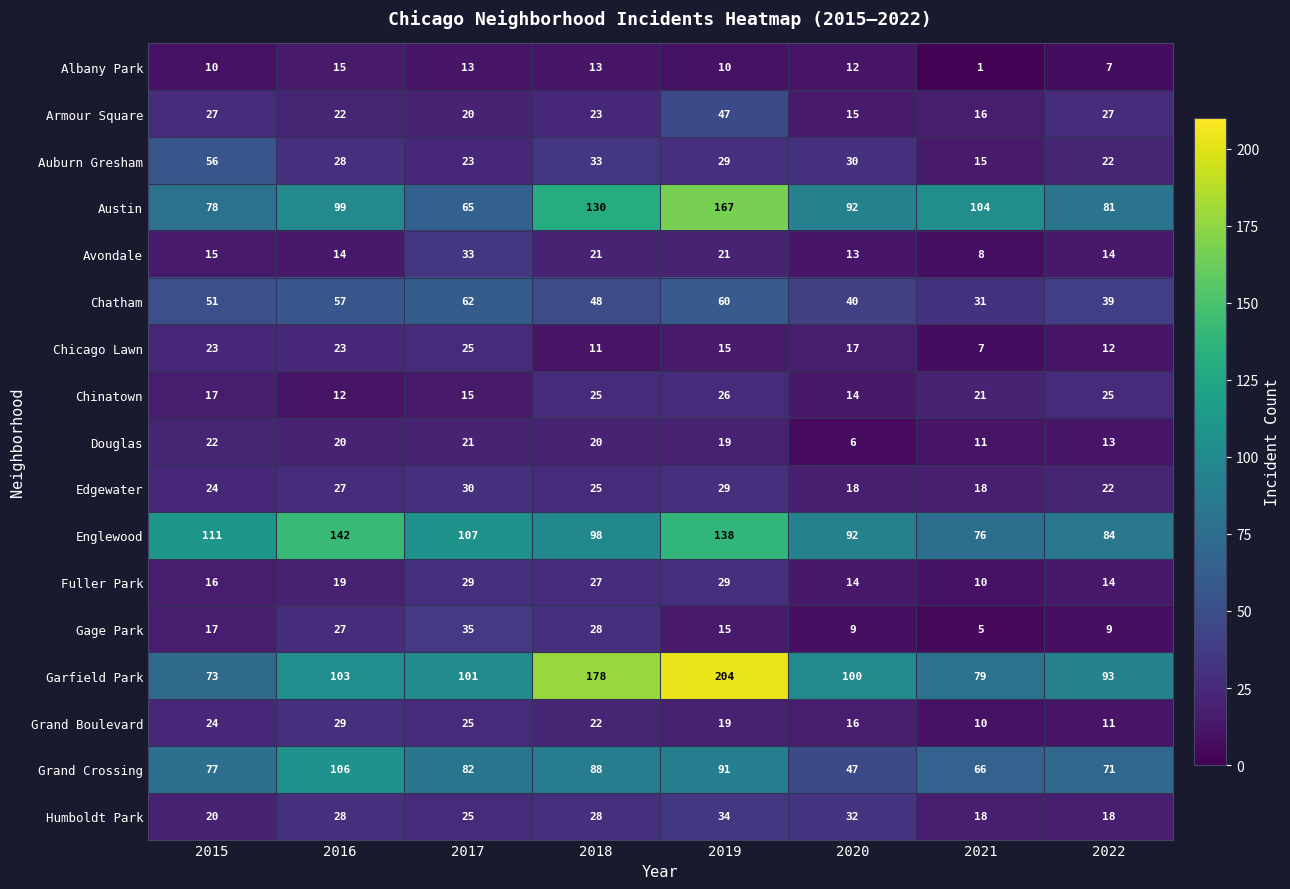

Where is Chicago Lawn nearest to the value 16?

2019